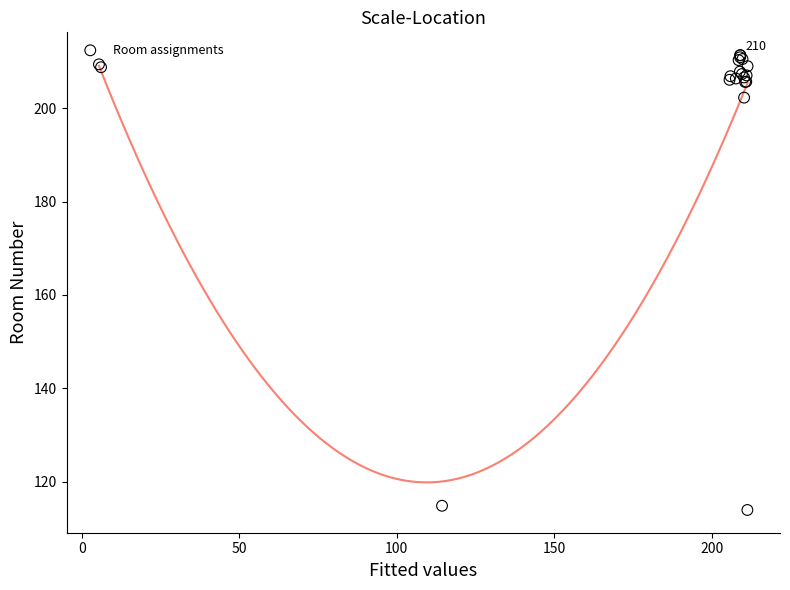

What Y value in the scatter plot is closest to 162?

202.3